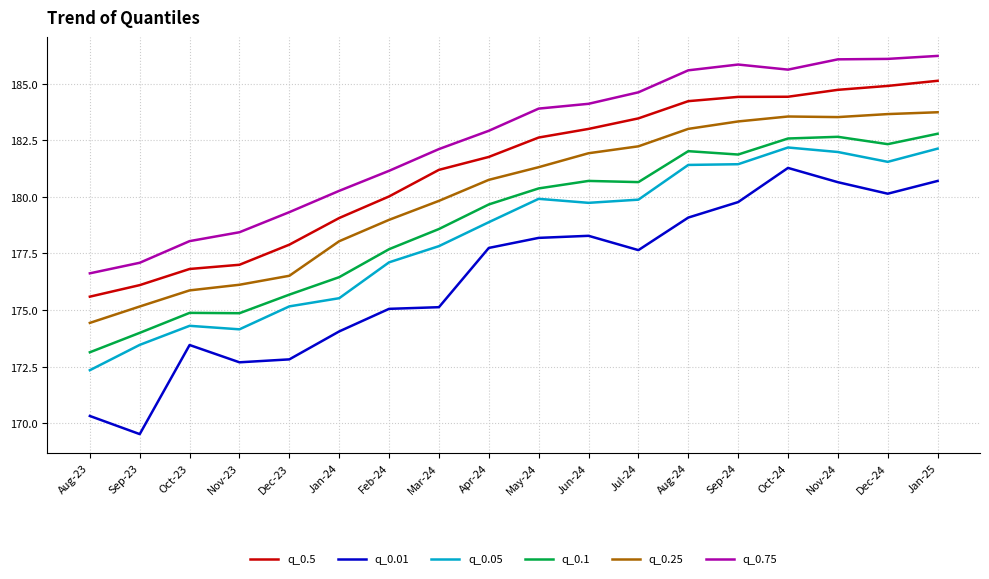

What value does the q_0.1 series have at Jan-25?

182.8